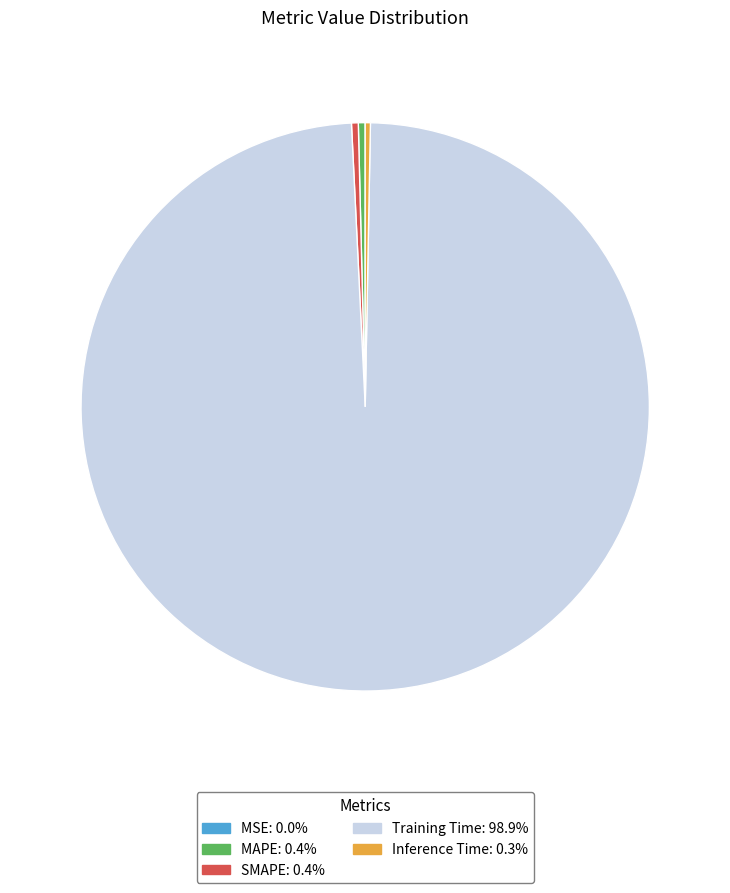

Which category has the biggest portion of the pie?

Training Time